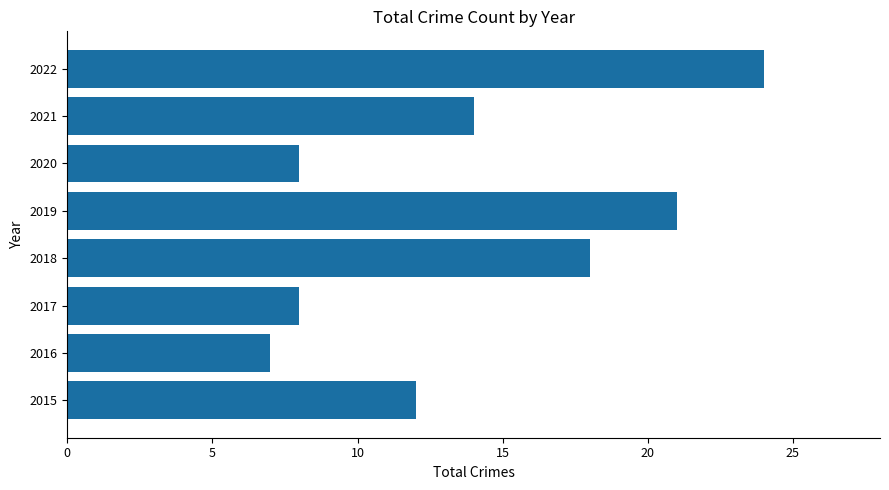

Reading bottom to top, extract all data points from this chart.

2015=12	2016=7	2017=8	2018=18	2019=21	2020=8	2021=14	2022=24